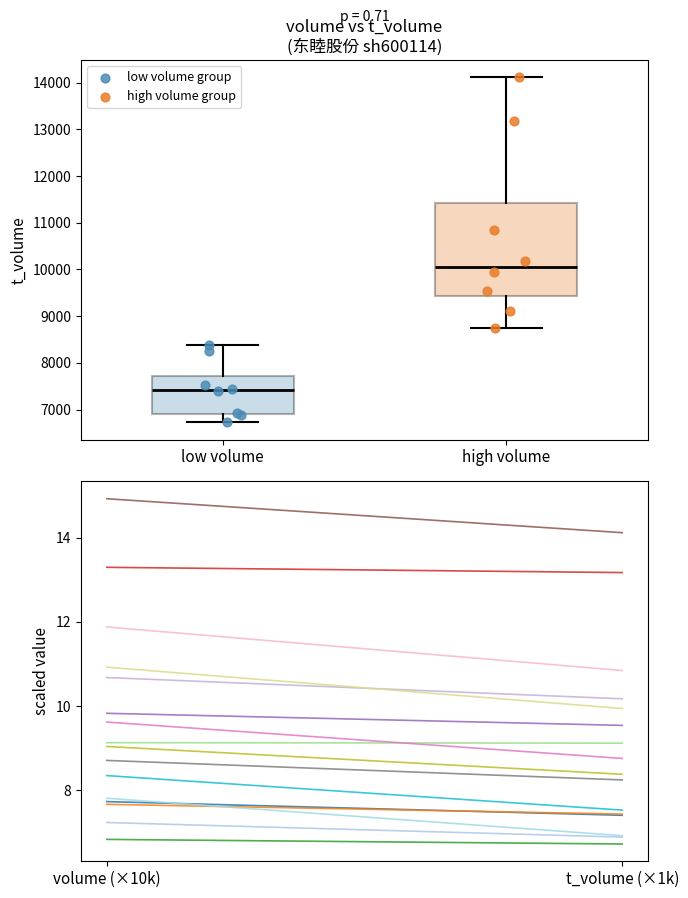

Which series reaches the maximum Y coordinate?

high volume group